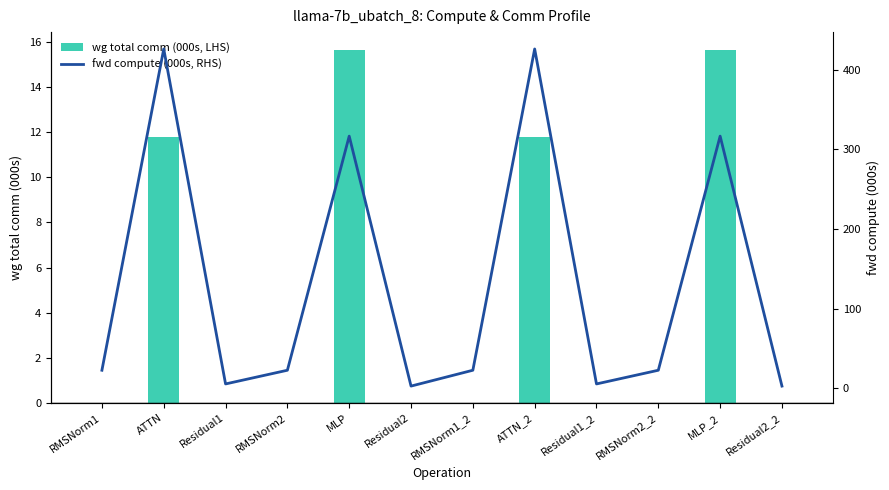

What is the difference between the fwd compute (000s, RHS) values at RMSNorm1 and MLP_2?

294.0